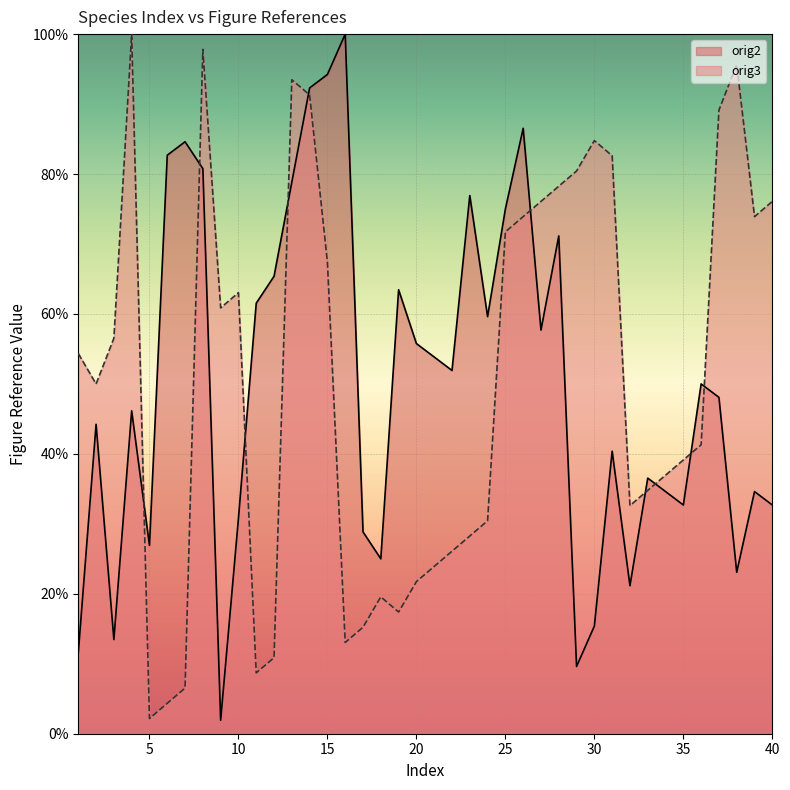

How many data points in orig2 are less than 50?

20